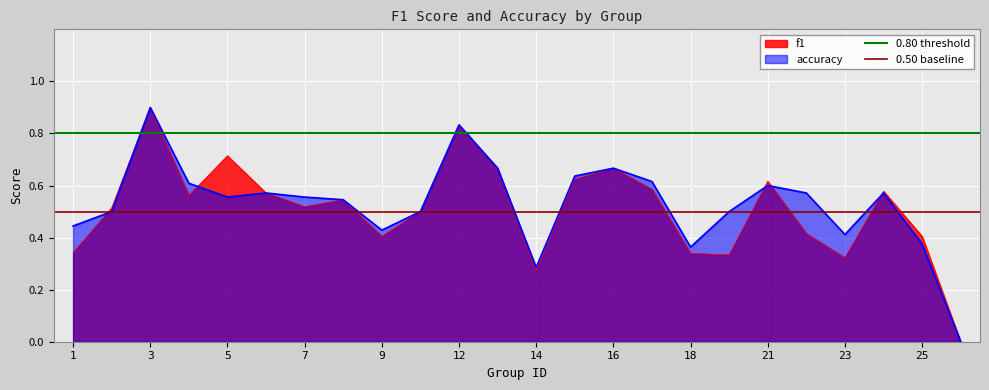

What is the highest value of the f1 series?

0.9